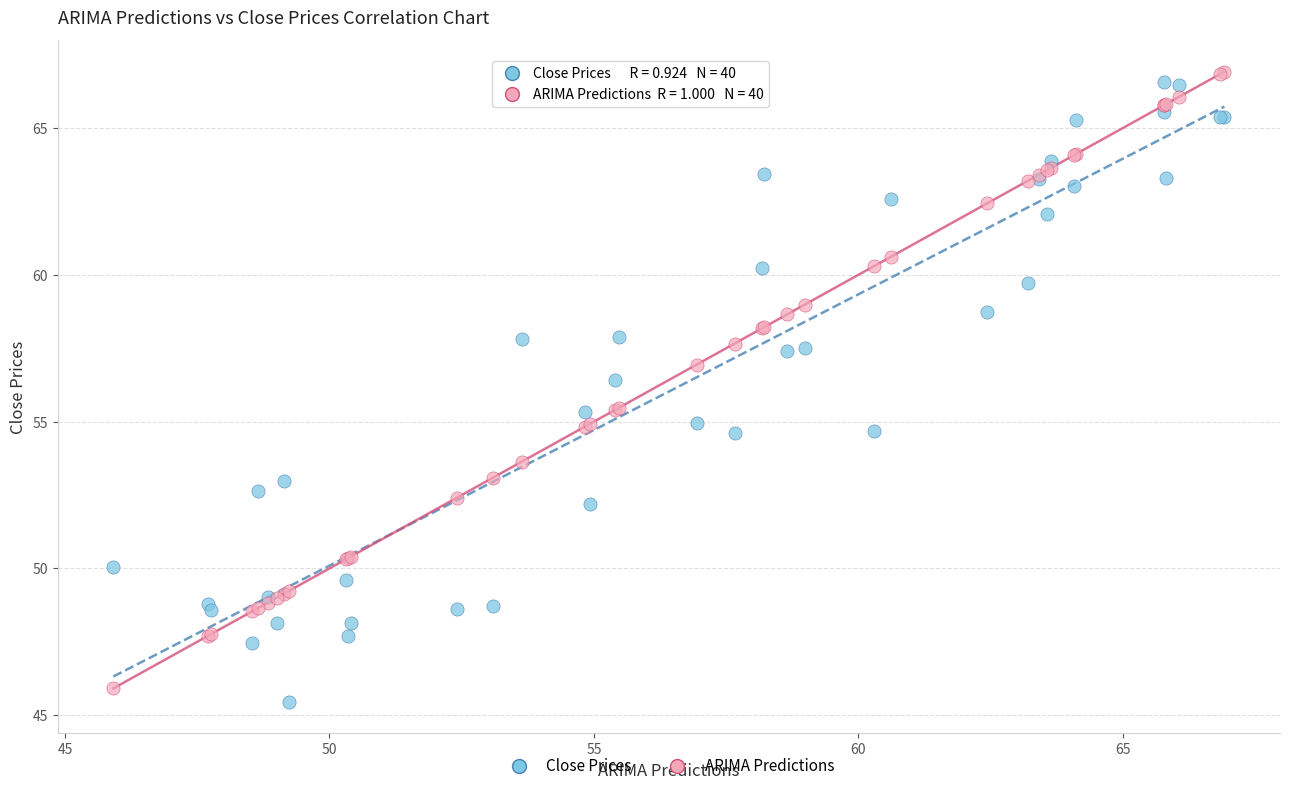

Which series contains the highest Y value?

ARIMA Predictions